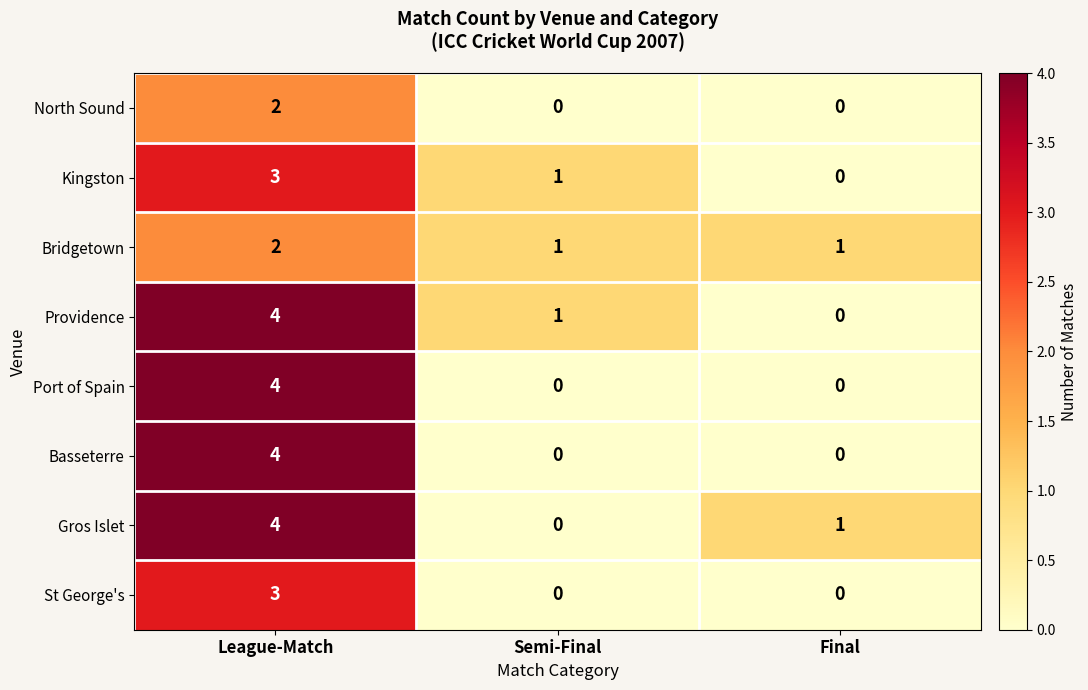

How many values in North Sound are above zero?

1